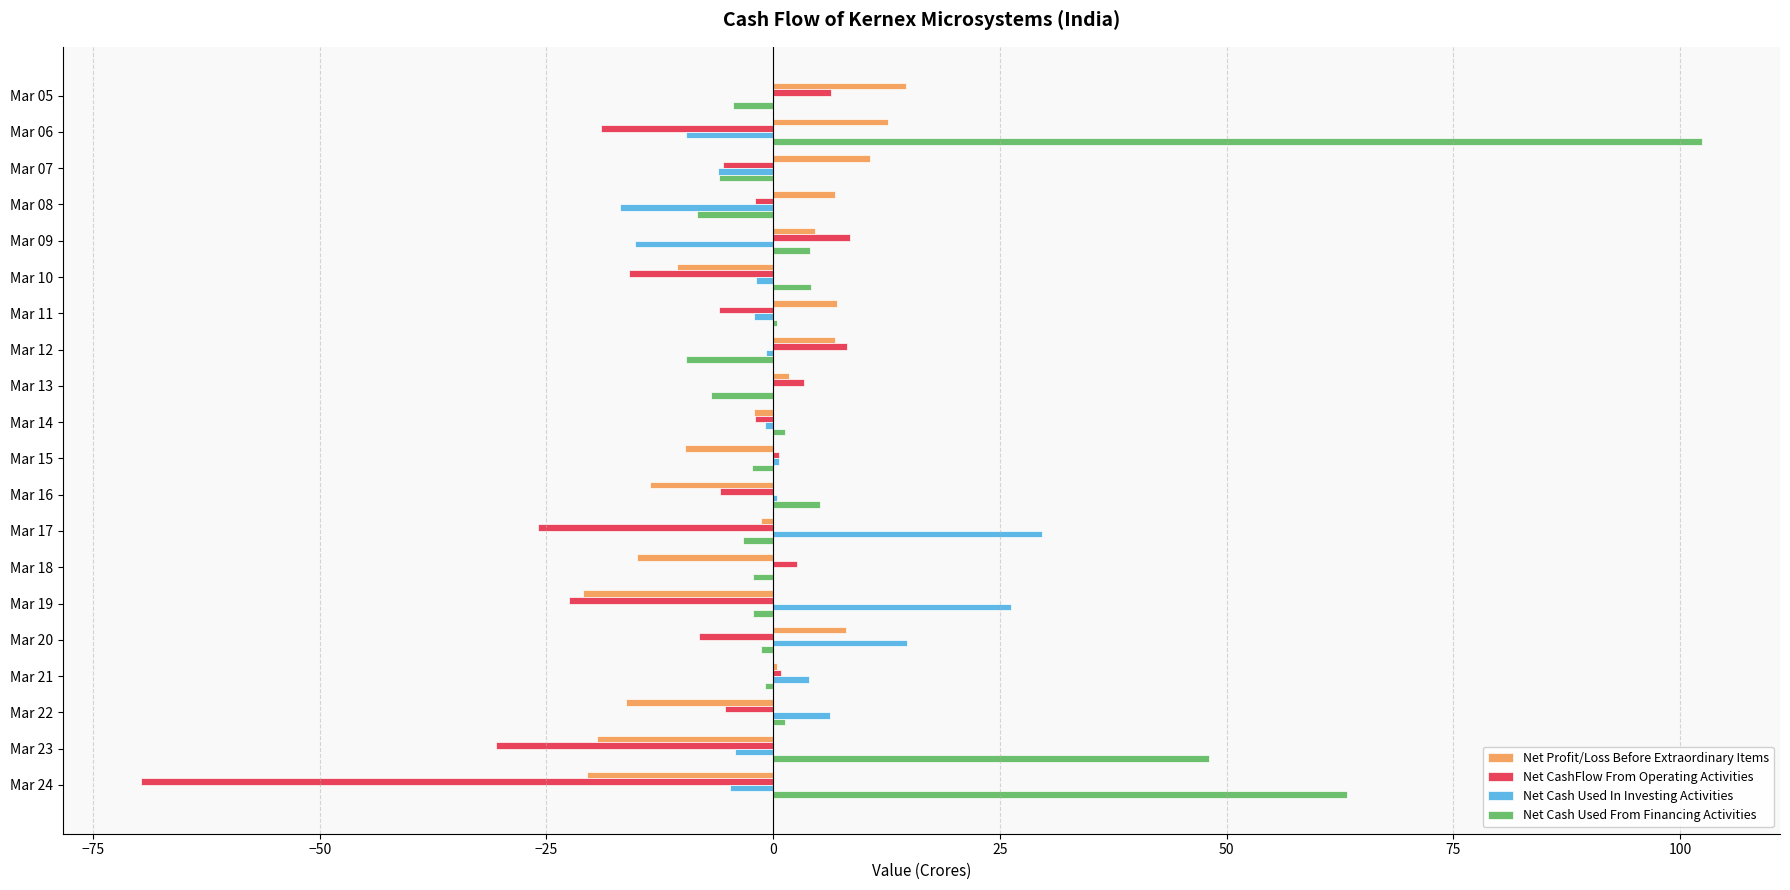

Count the number of data series in this chart.

4